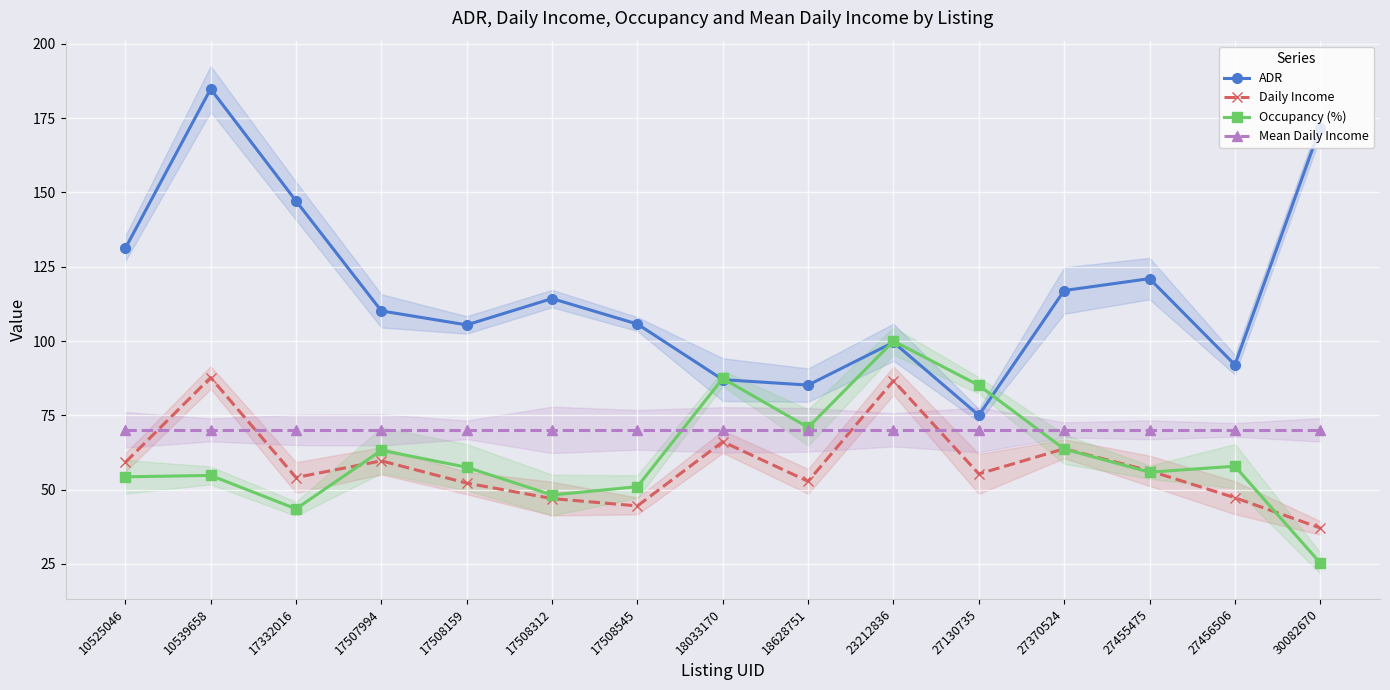

Is it true that Mean Daily Income equals 70.1 at 17508312?

True